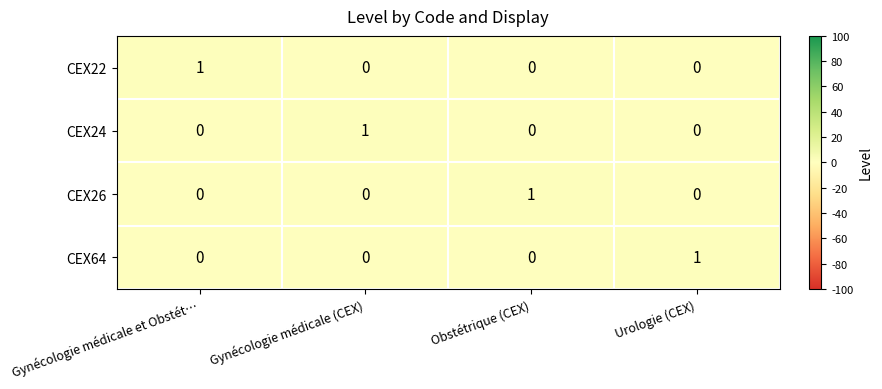

At how many categories does at least one series exceed 0?

4